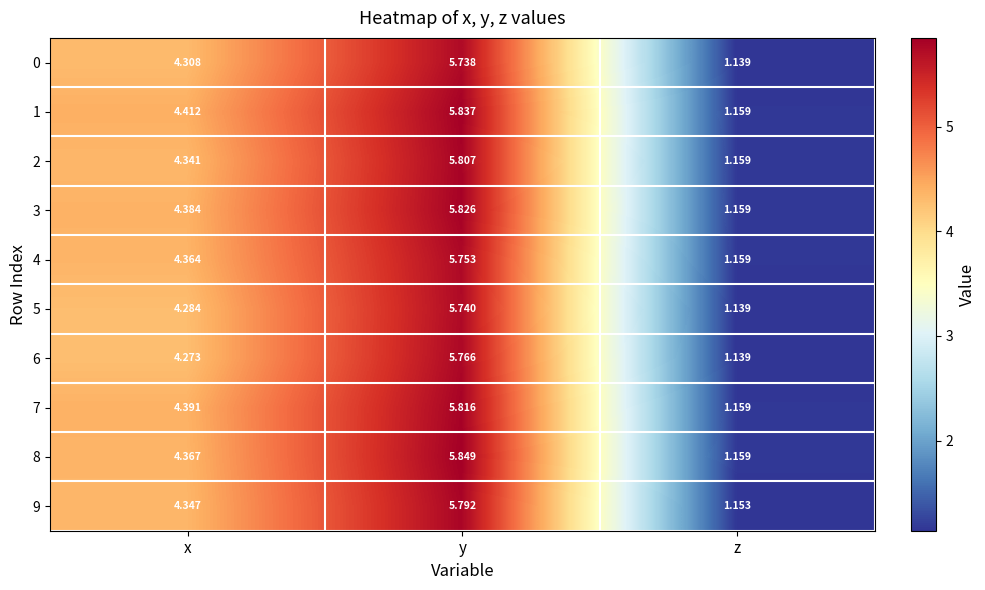

At how many categories does at least one series exceed 2?

2